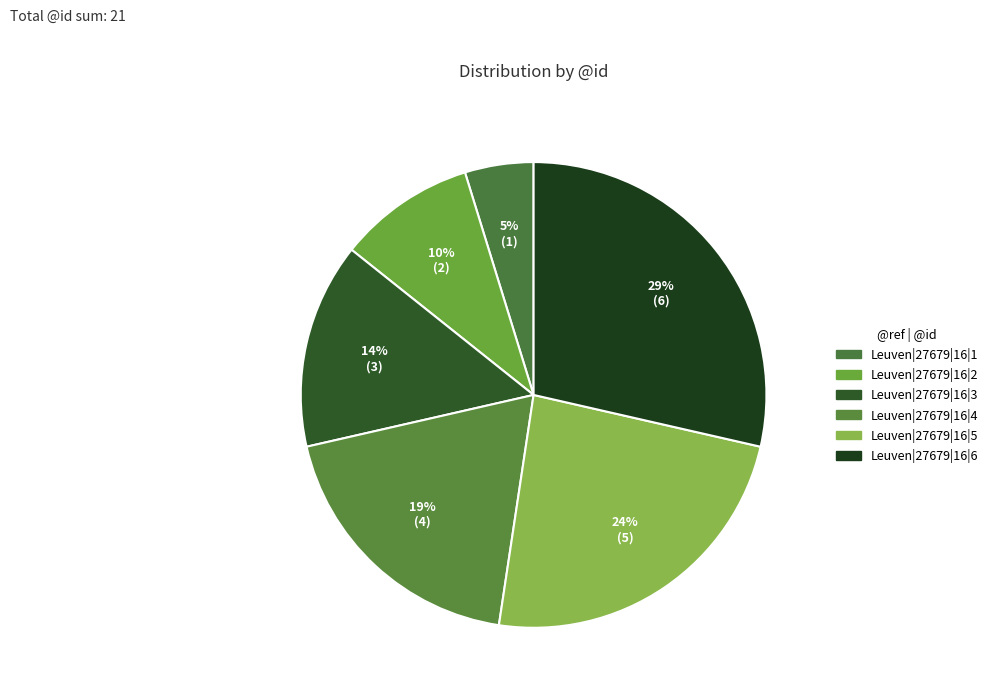

Rank the categories by value from highest to lowest.

Leuven|27679|16|6, Leuven|27679|16|5, Leuven|27679|16|4, Leuven|27679|16|3, Leuven|27679|16|2, Leuven|27679|16|1